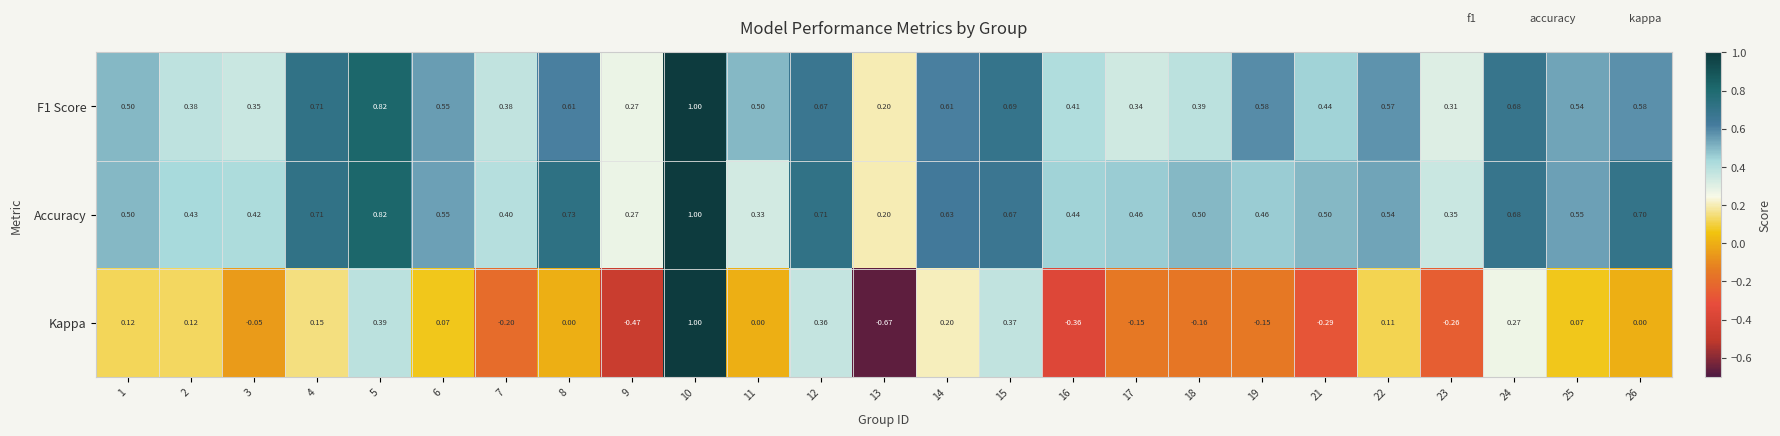

How many series are shown in this chart?

3